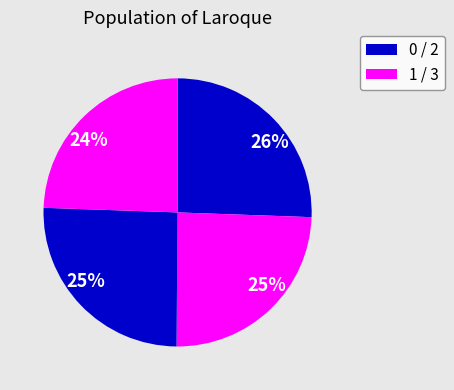

How many segments does this pie chart have?

4